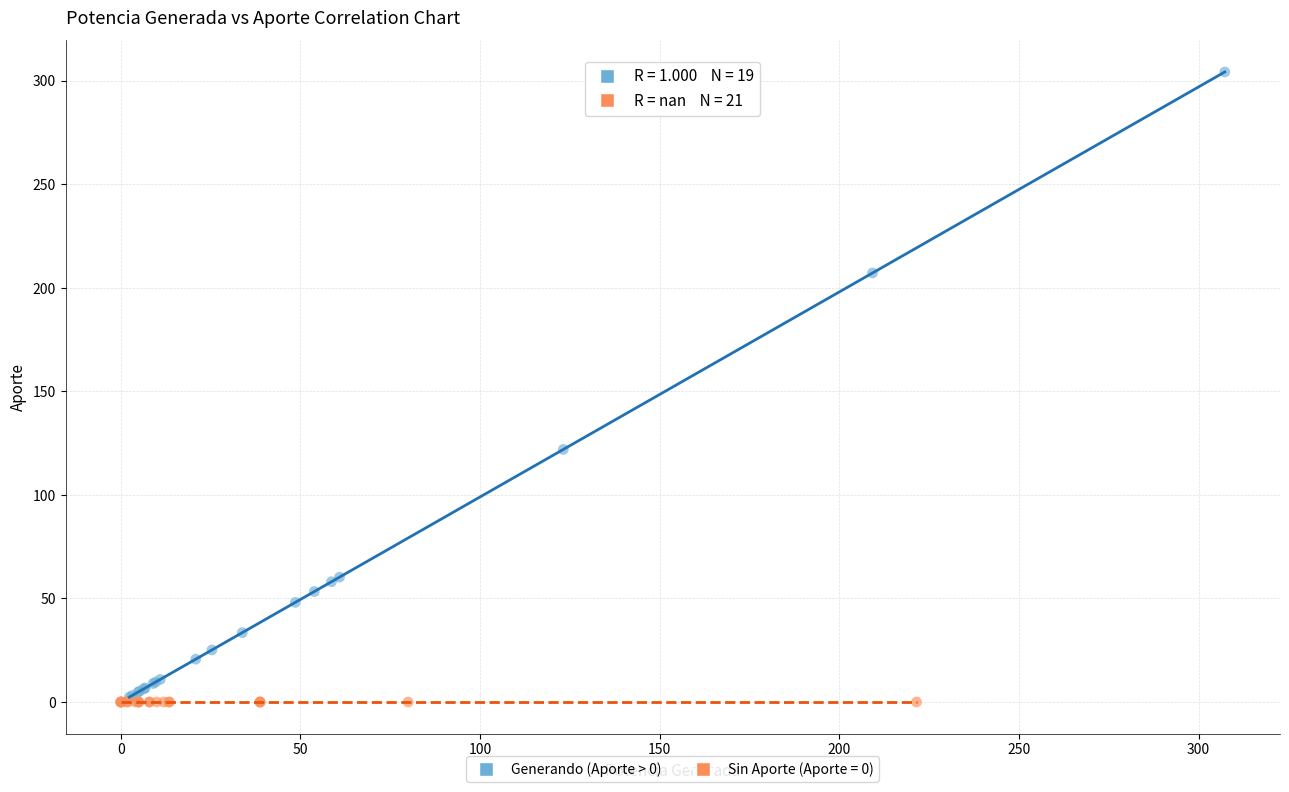

Which series reaches the maximum Y coordinate?

Generando (Aporte > 0)